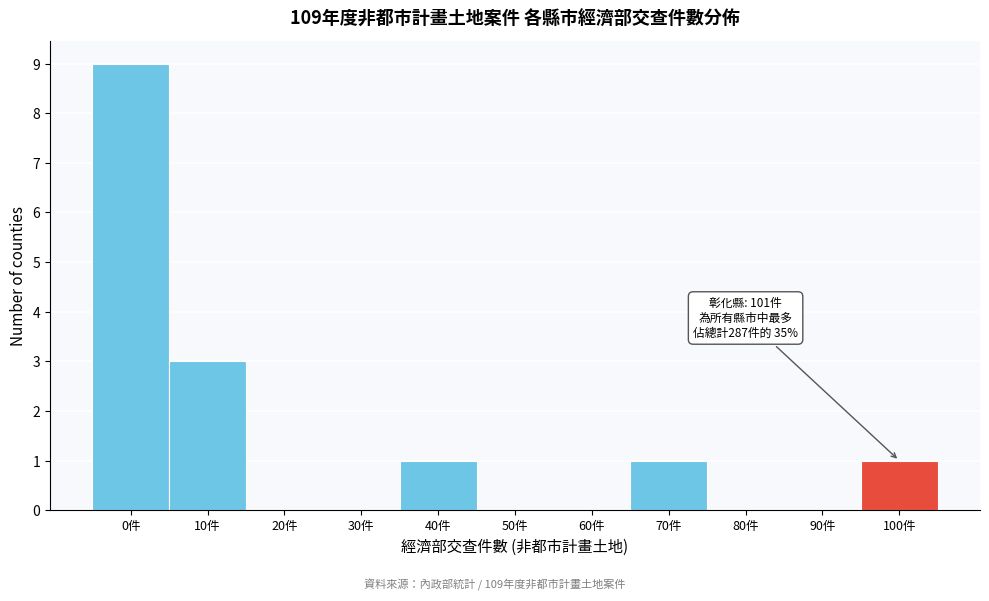

Reading left to right, extract all data points from this chart.

0件=9	10件=3	20件=0	30件=0	40件=1	50件=0	60件=0	70件=1	80件=0	90件=0	100件=1